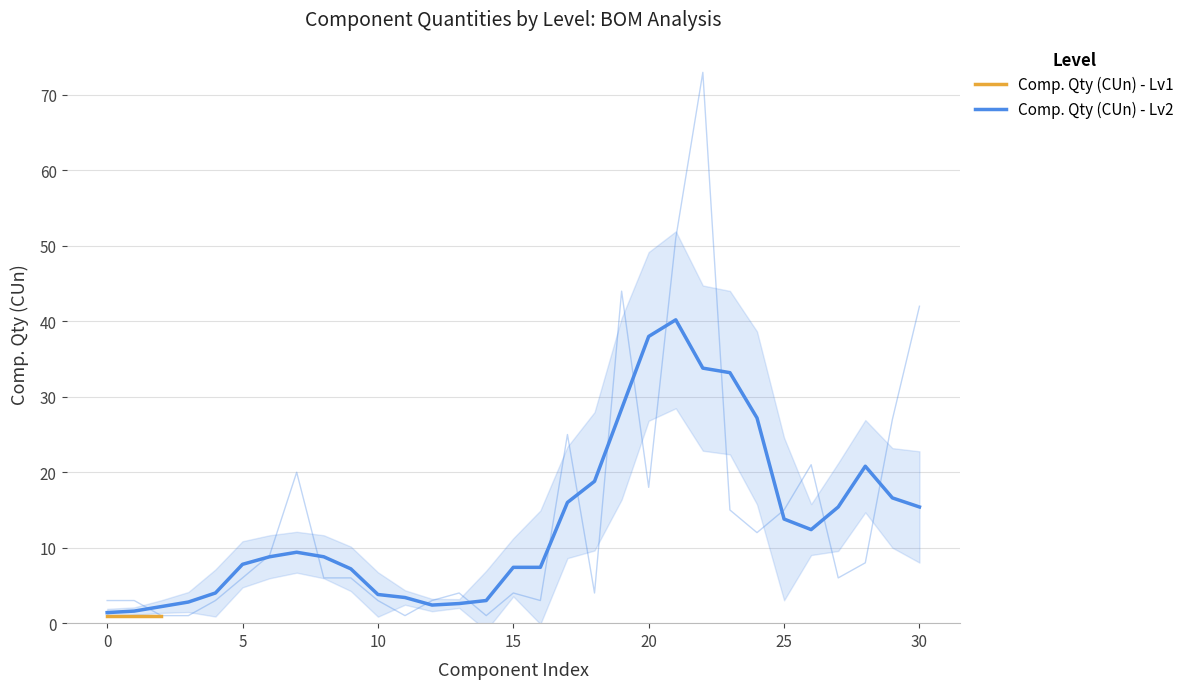

Approximately how many times larger is the value at 15 compared to 28?

0.5